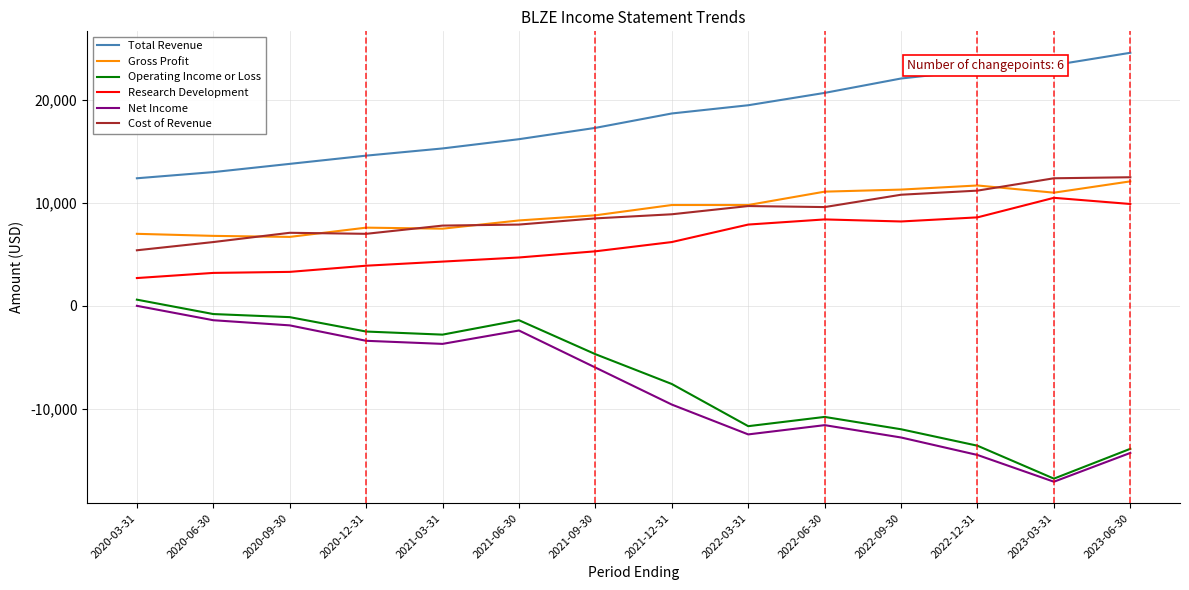

What is the sum of all Net Income values?

-111200